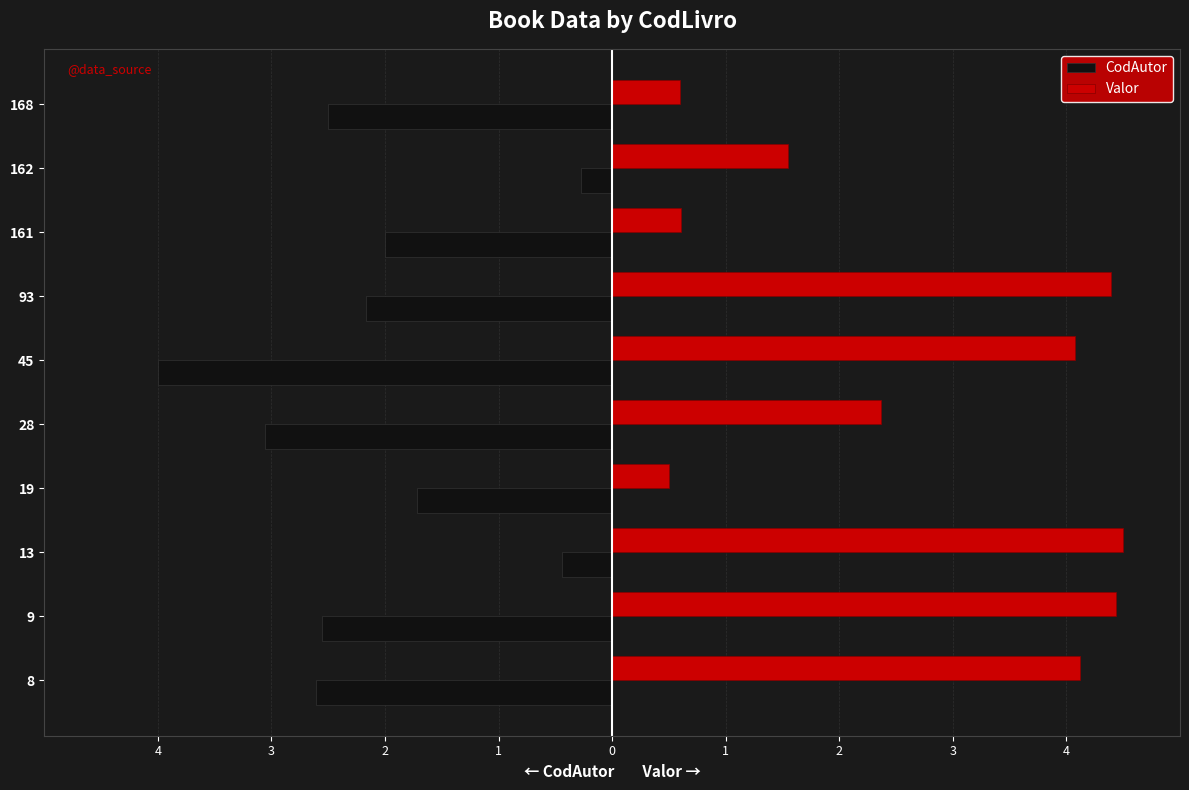

What are all the series names shown in the legend?

CodAutor, Valor